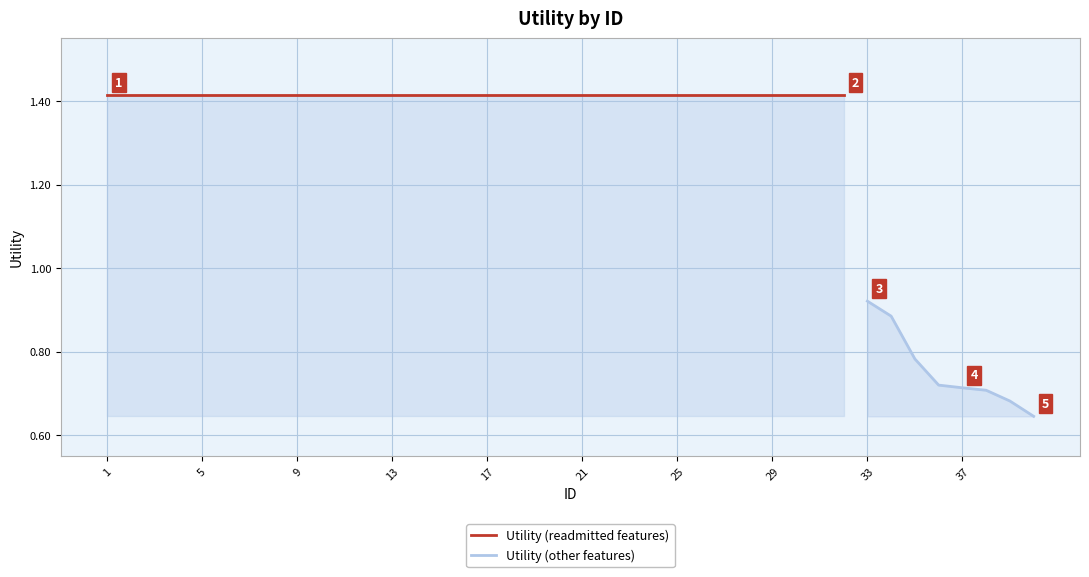

What is the sum of the values at 8 and 30?

2.8